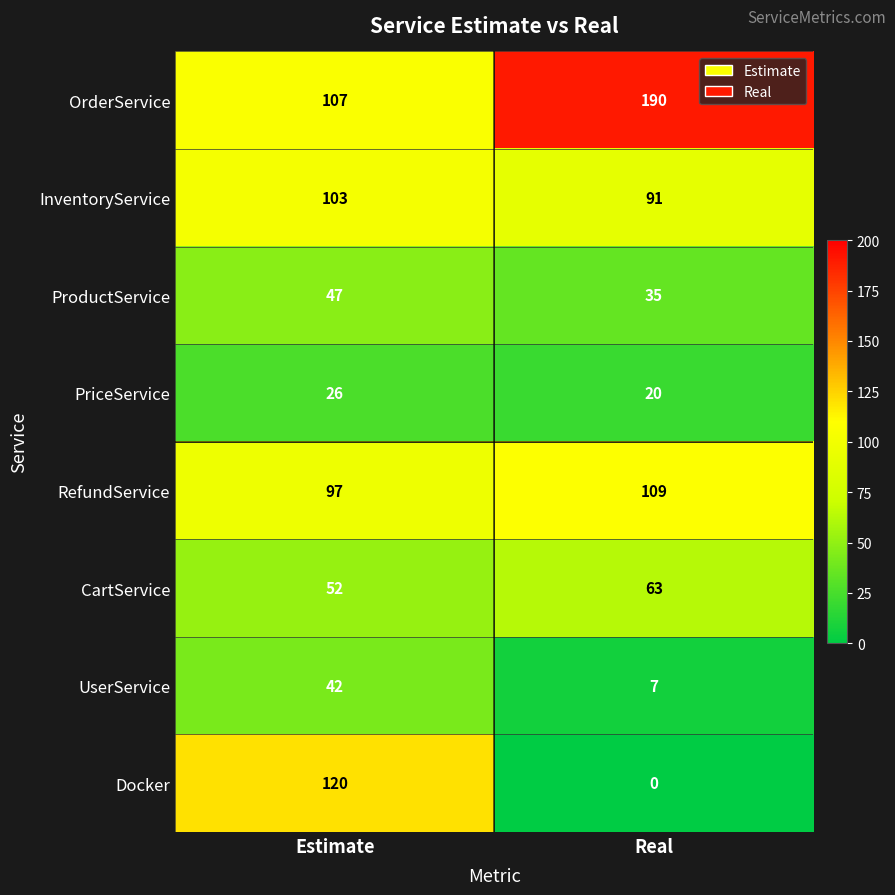

Is it true that UserService equals 11 at Real?

False